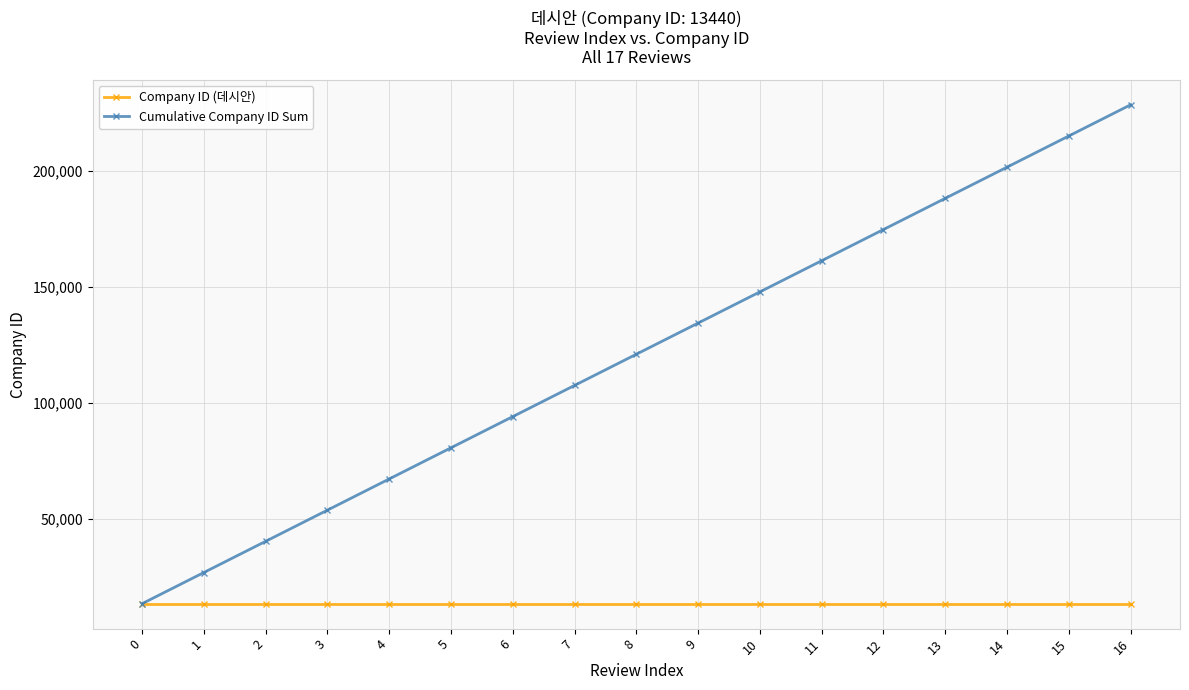

Which label corresponds to the largest value in the chart?

16